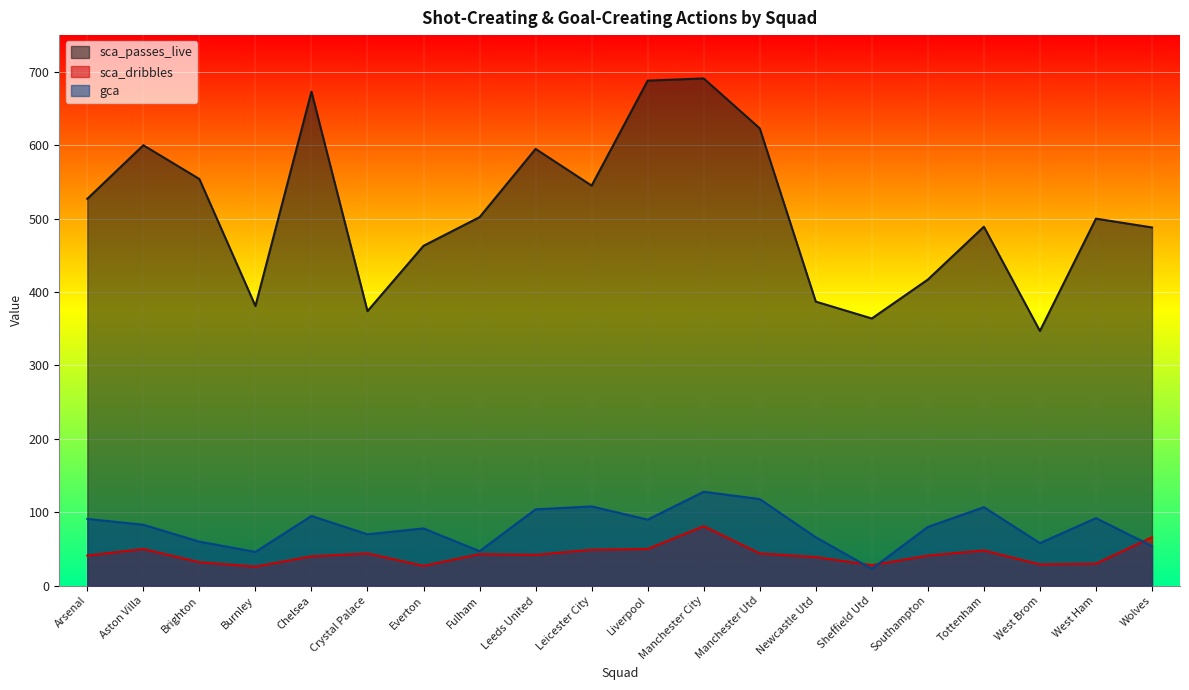

Which label corresponds to the largest value in the chart?

Manchester City